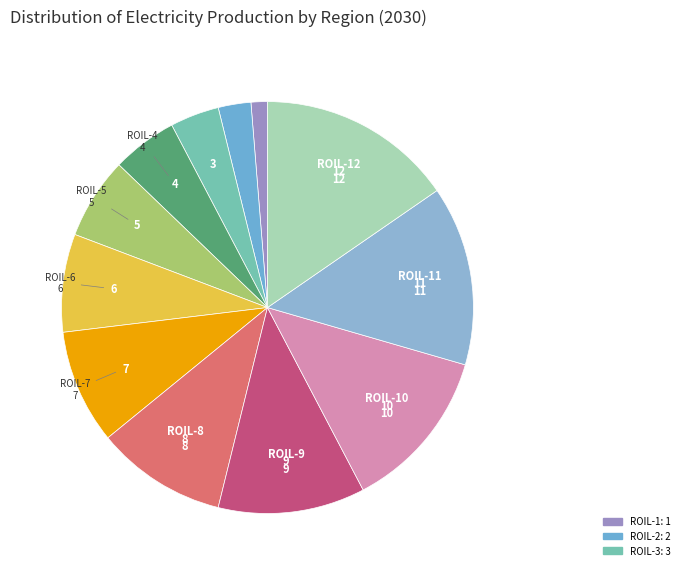

Which category has the biggest portion of the pie?

ROIL-12